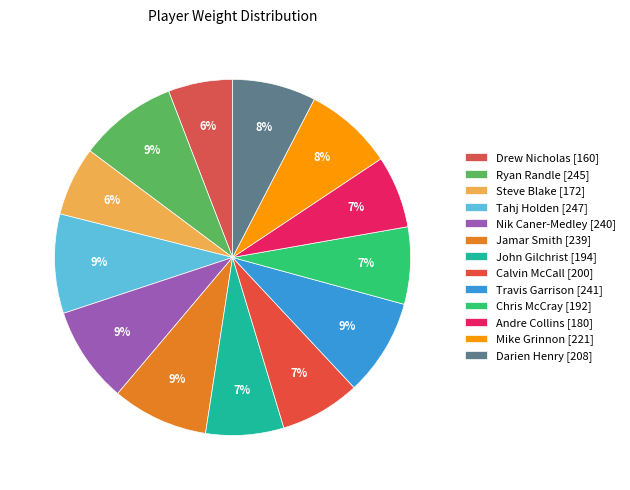

How many slices are in this pie chart?

13